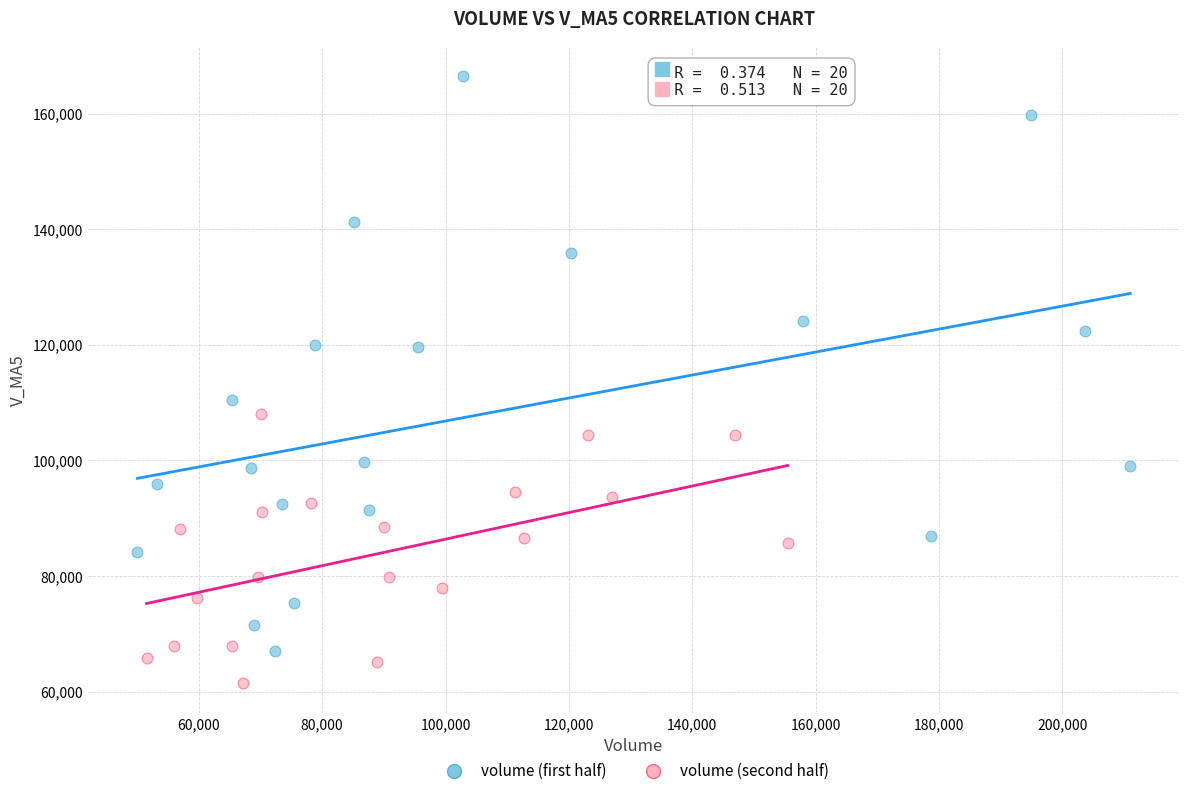

Which series has the largest Y range (max minus min)?

volume (first half)